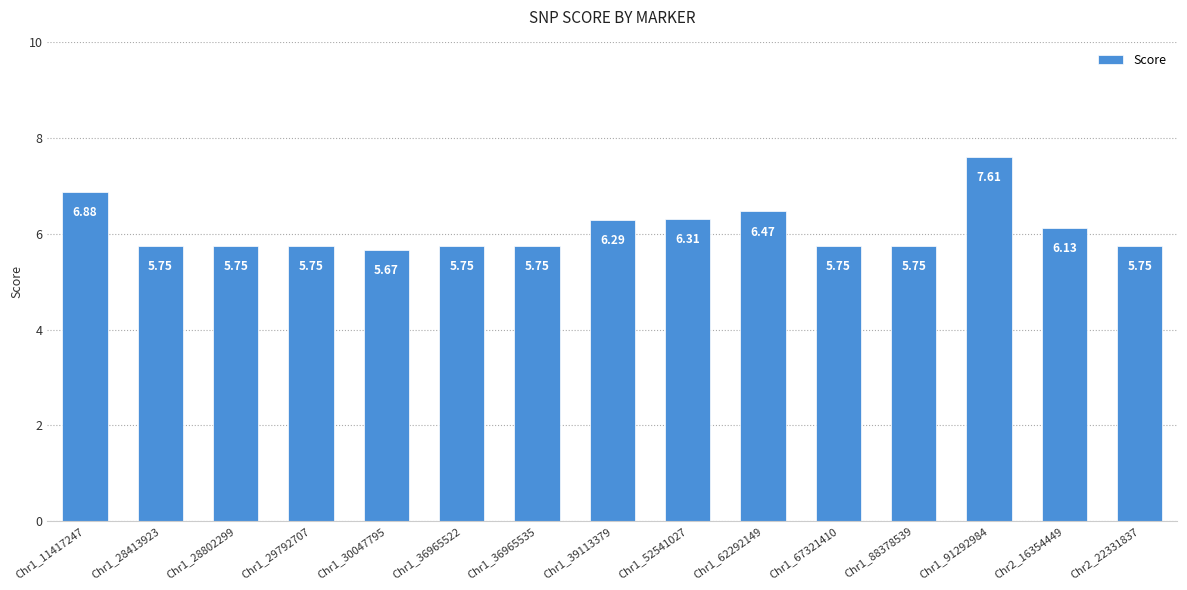

What is the ratio of the value at Chr1_39113379 to the value at Chr1_28413923?

1.1